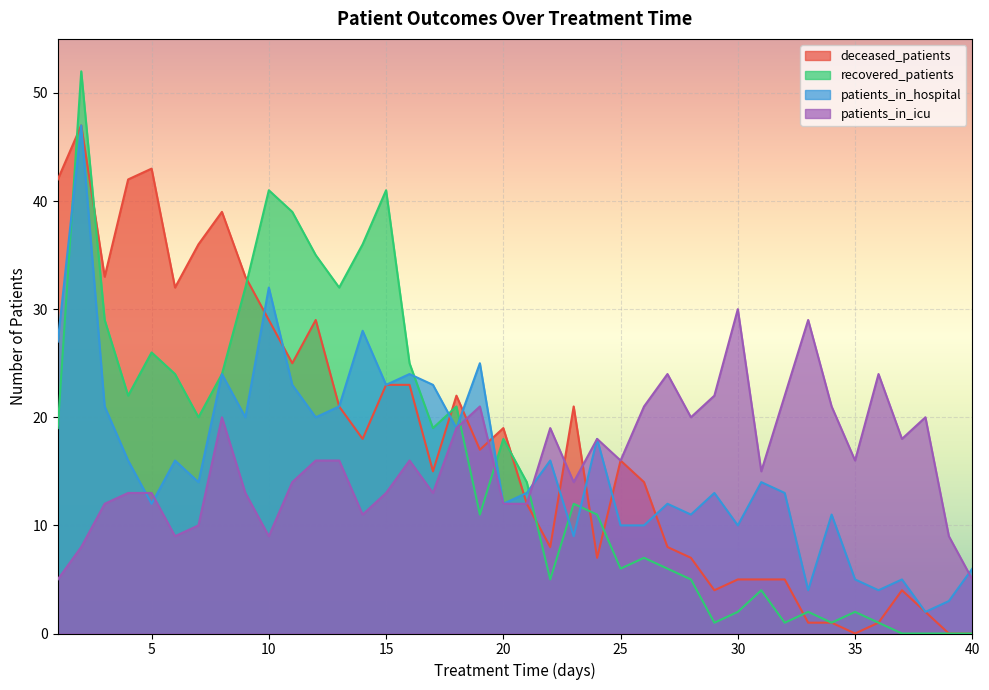

At which label does patients_in_icu reach its minimum?

1